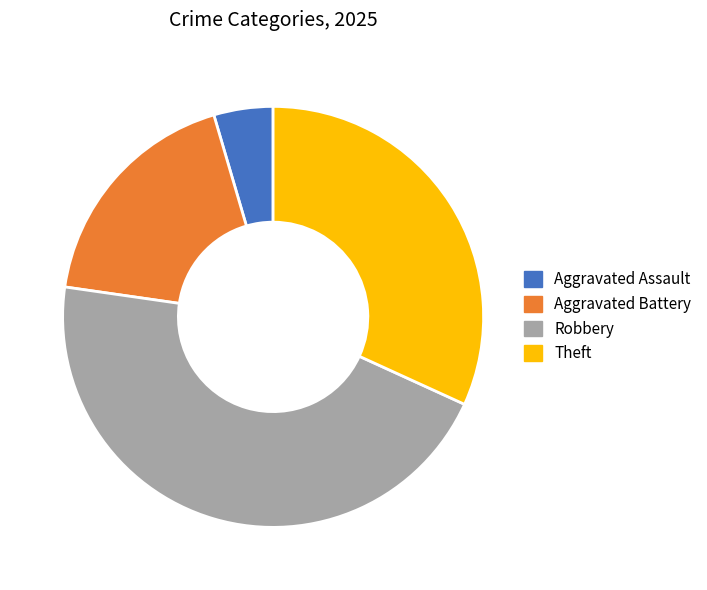

Rank the categories by value from lowest to highest.

Aggravated Assault, Aggravated Battery, Theft, Robbery